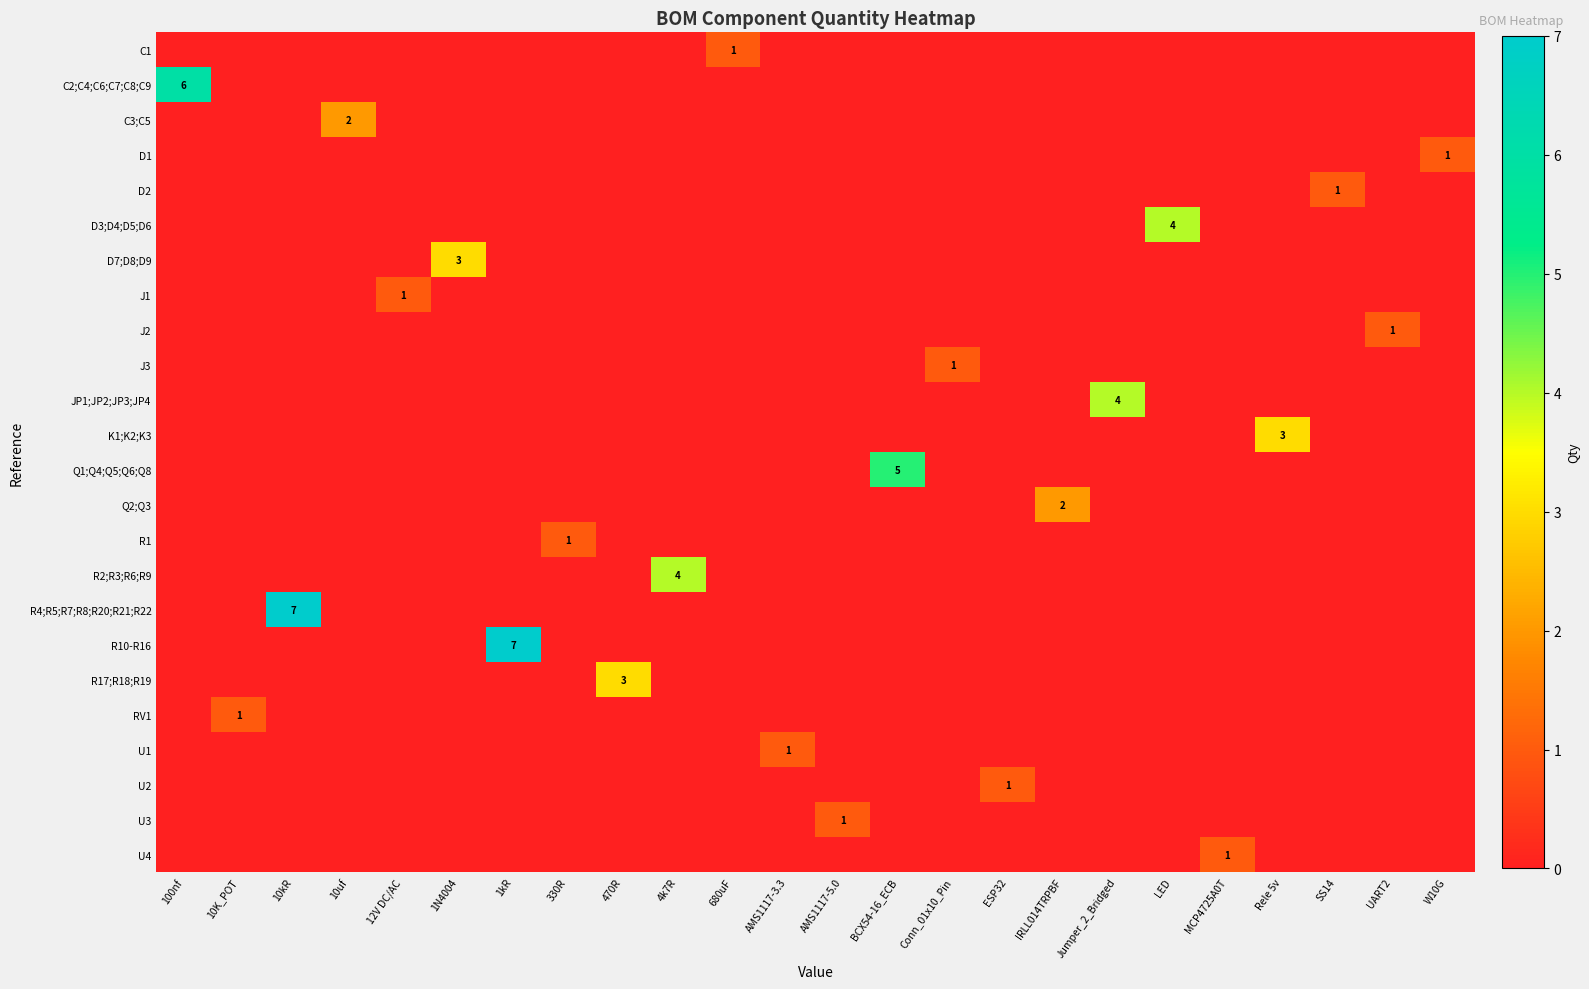

At which category does the chart reach its peak across all series?

10kR